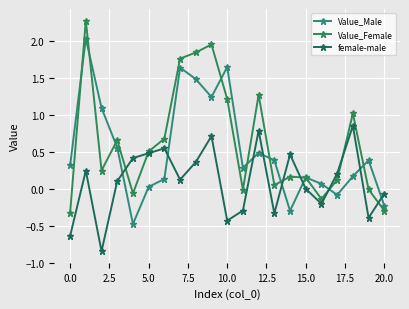

What is the sum of all Value_Male values?

11.0